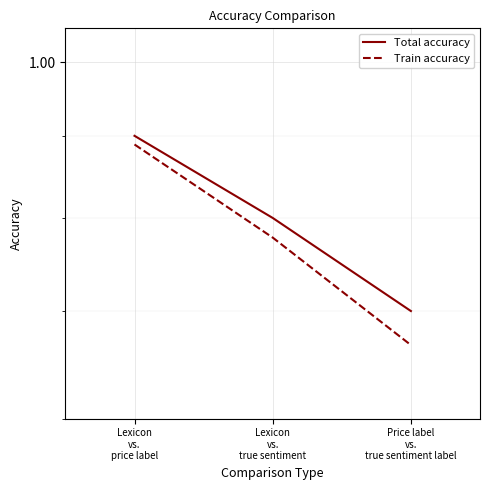

The value of Train accuracy at Lexicon
vs.
price label is 0.9. True or false?

True